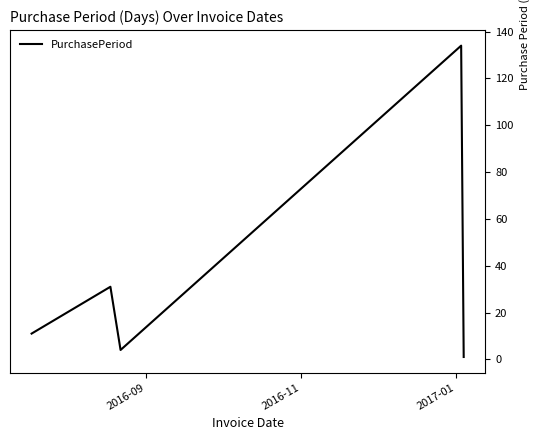

What is the difference between the second highest and second lowest values?

27